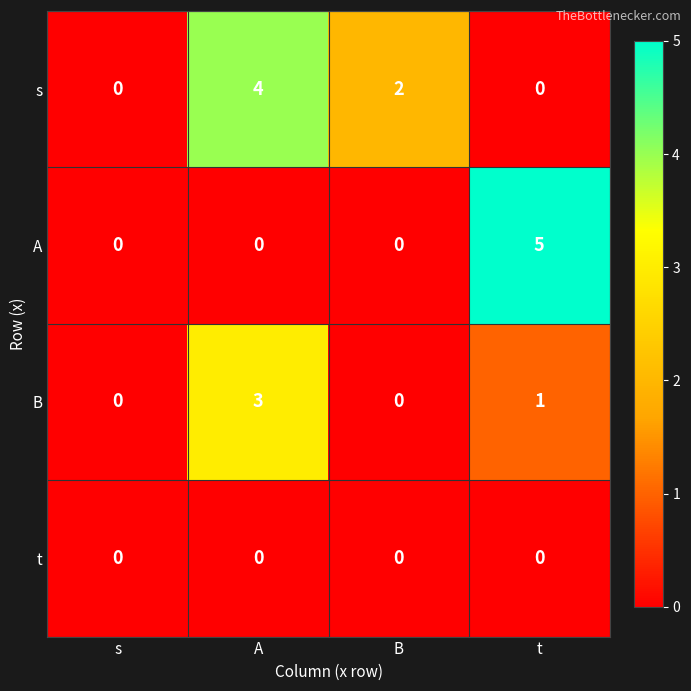

At which category does the chart reach its peak across all series?

t